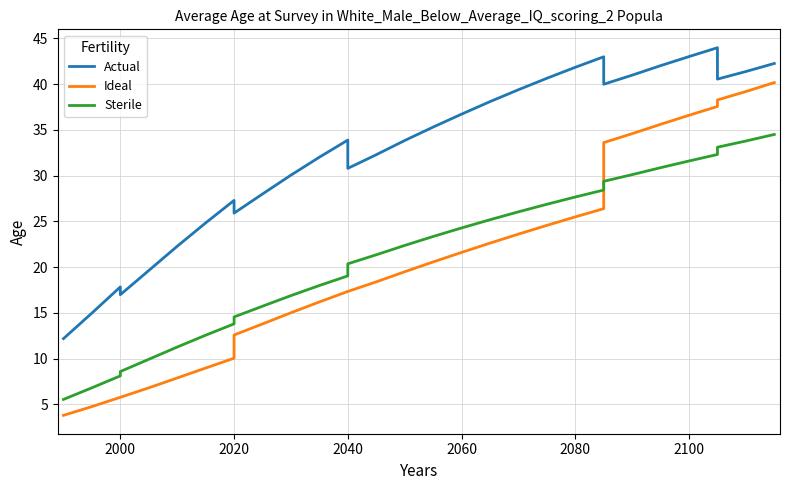

At how many categories does at least one series exceed 41?

7